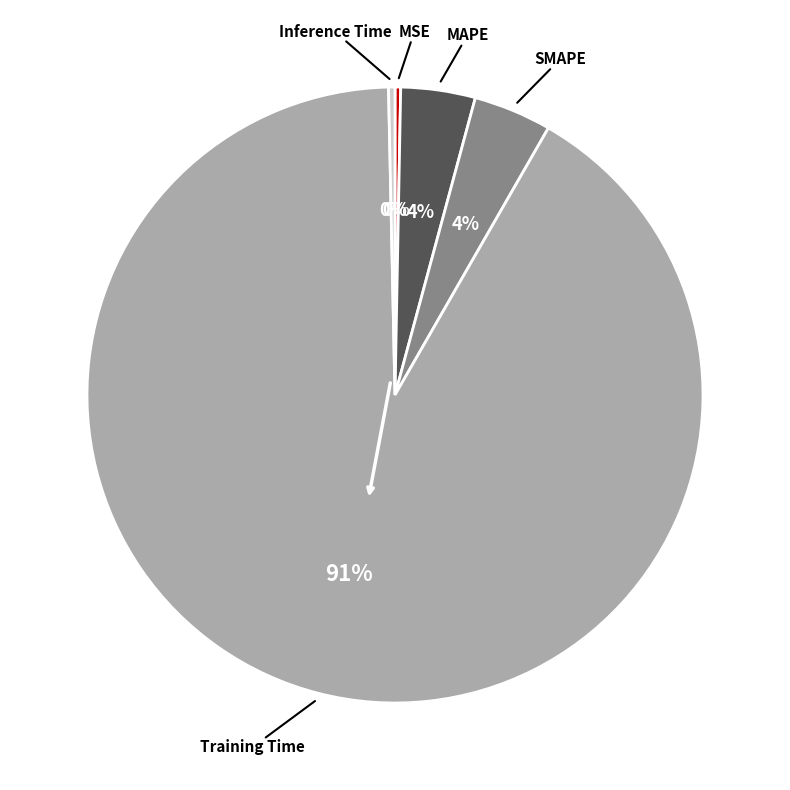

How many slices are in this pie chart?

5